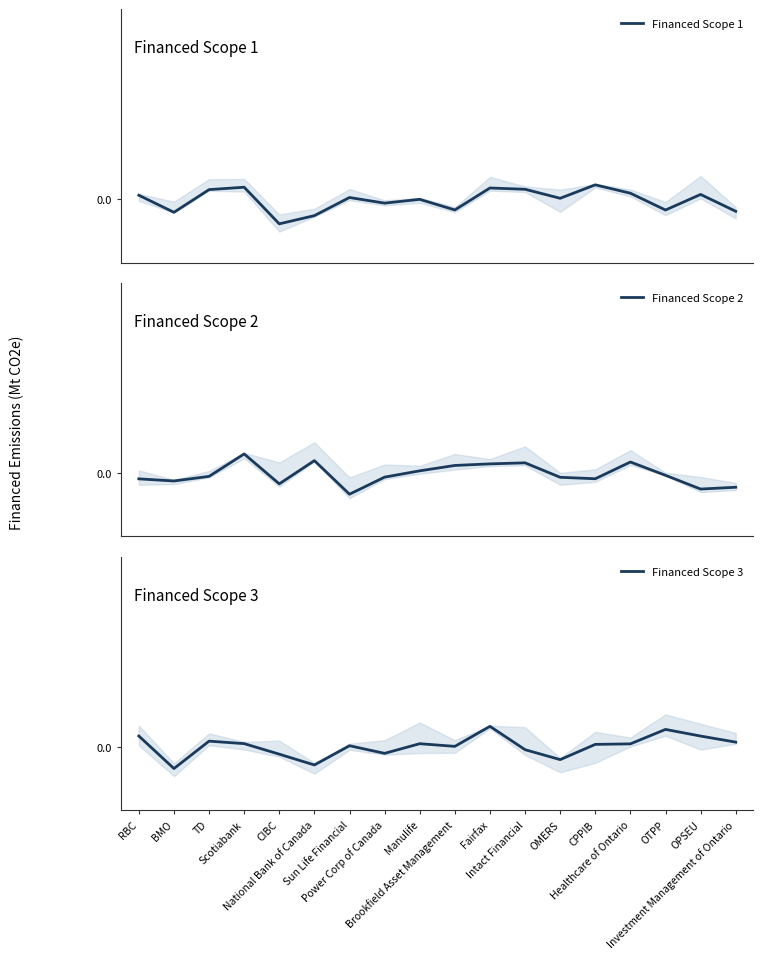

True or false: Financed Scope 1 has a value of 0.0 at OMERS.

False